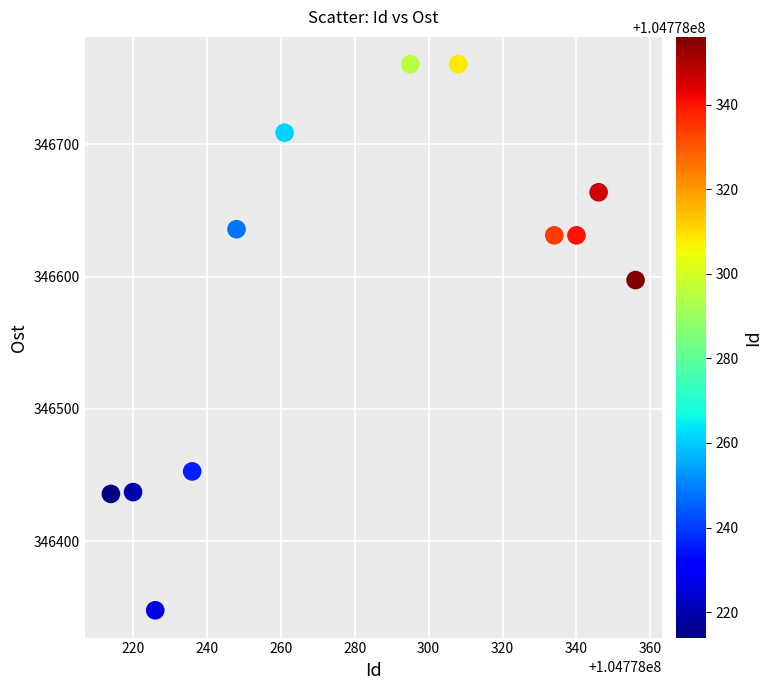

What Y value in the scatter plot is closest to 346554?

346597.3